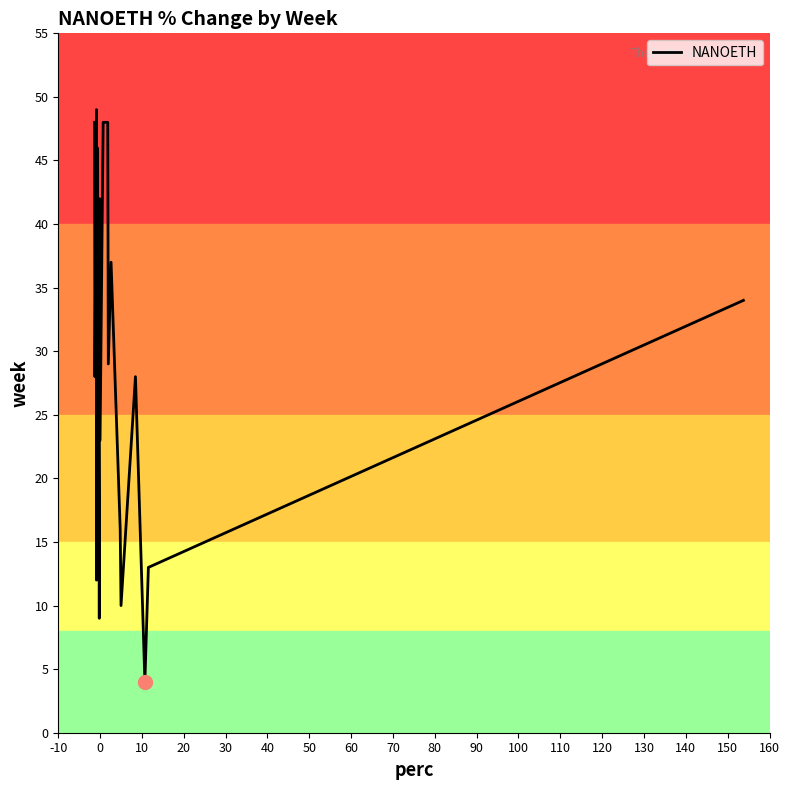

Count the number of data series in this chart.

1